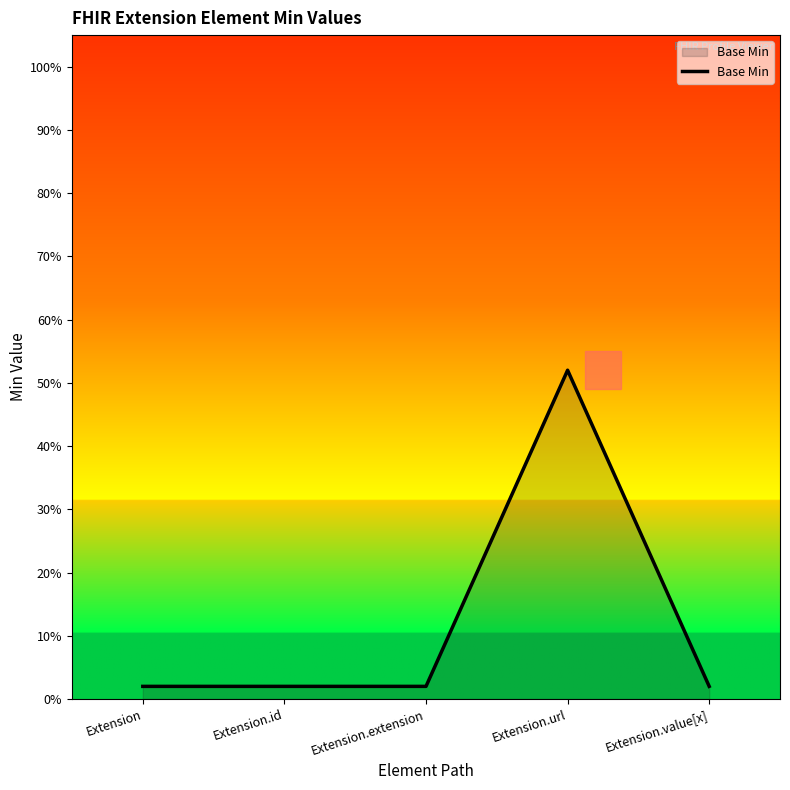

Rank the categories by value from highest to lowest.

Extension.url, Extension, Extension.id, Extension.extension, Extension.value[x]